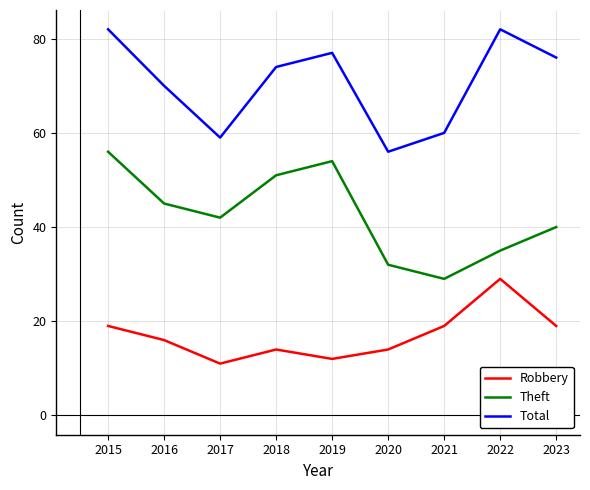

Does the chart display data point markers on the line(s)?

No